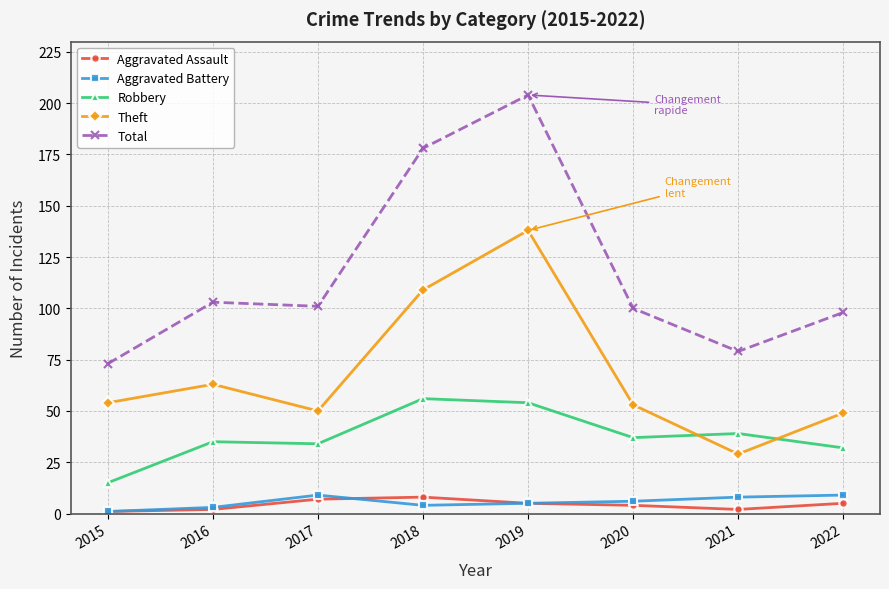

How many lines are shown in the chart?

5